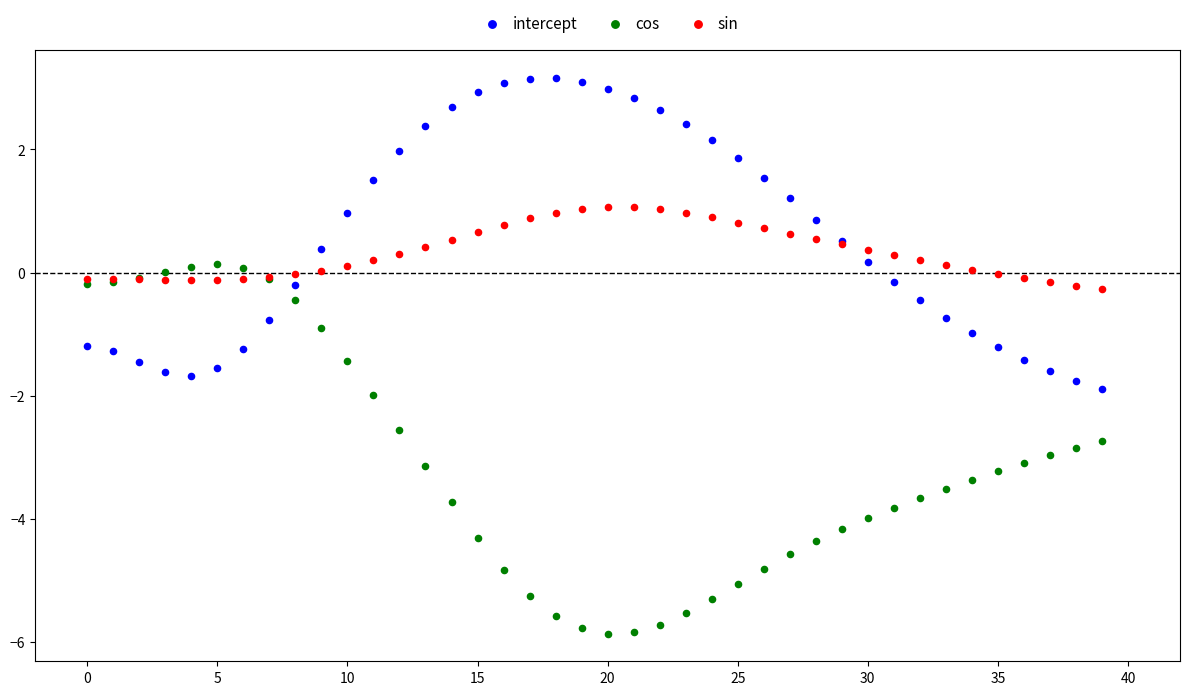

Which series reaches the minimum Y coordinate?

cos